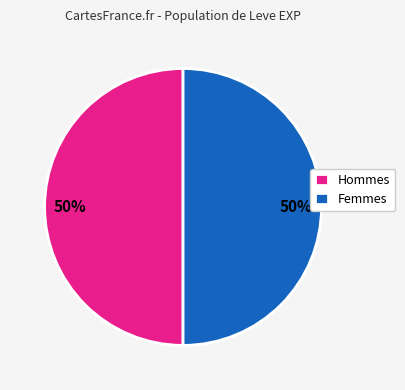

Do Femmes and Hommes together represent more than half of the pie?

Yes